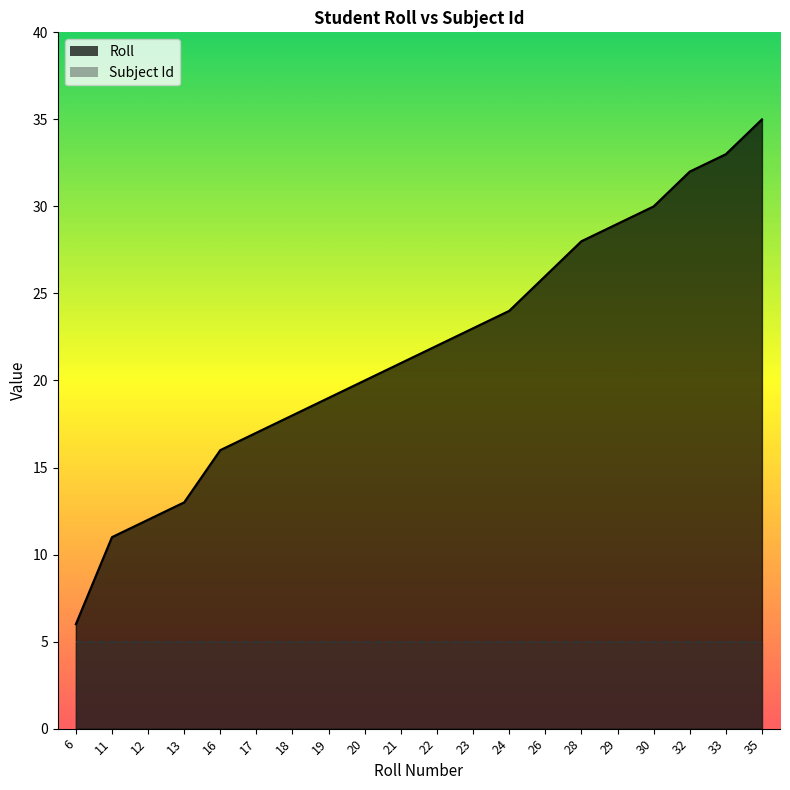

True or false: the data has more than 2 interior local peaks.

False